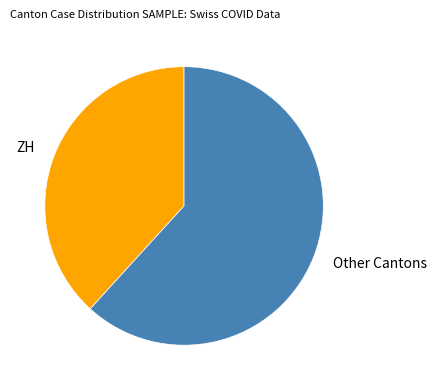

Rank the categories by value from lowest to highest.

ZH, Other Cantons